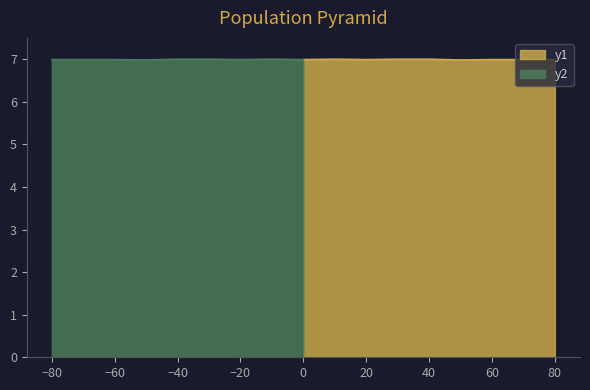

What is the maximum value for y1?

7.0